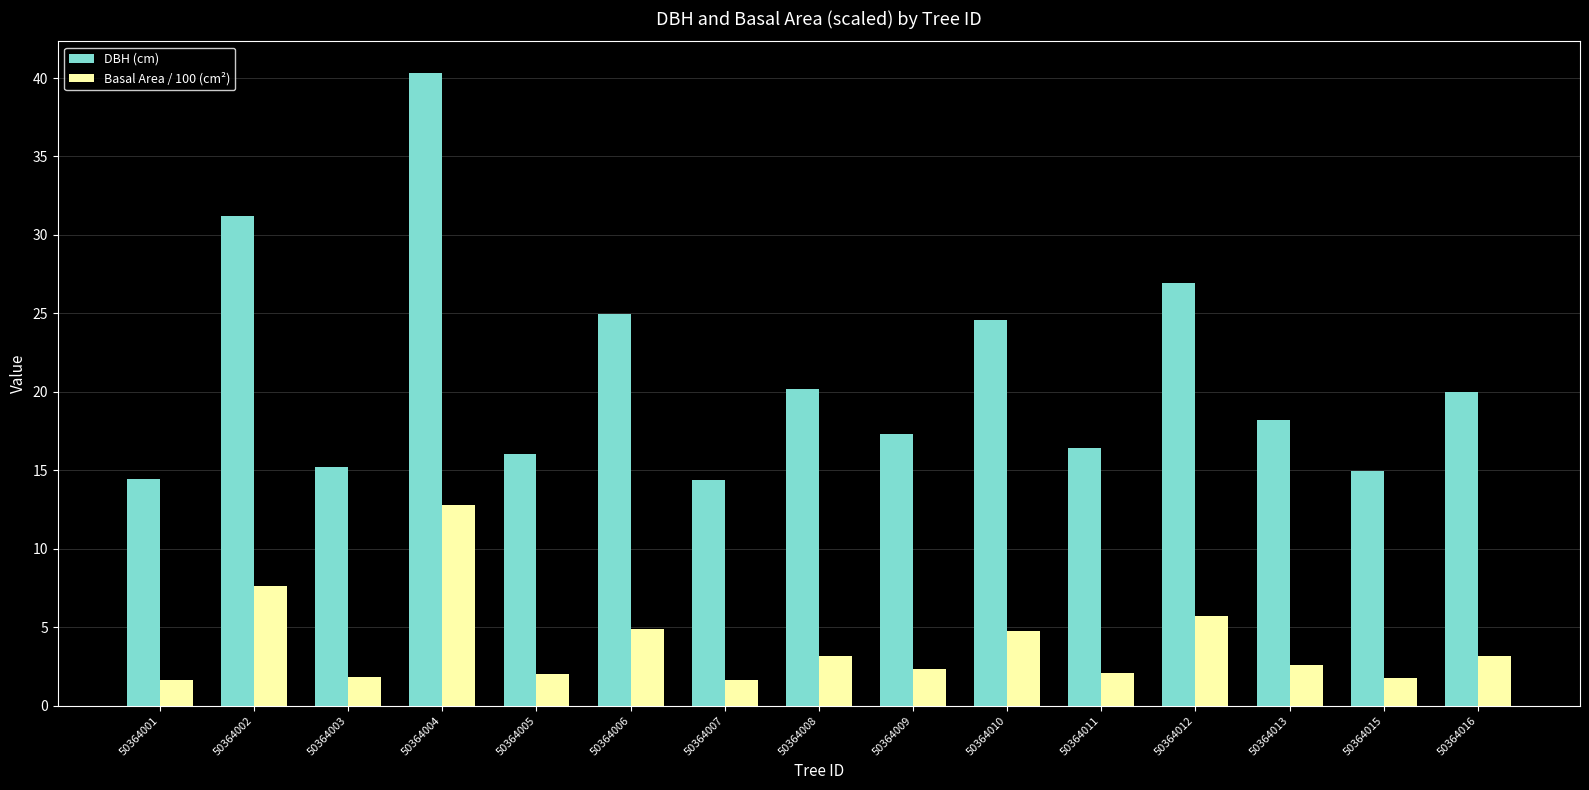

Is it true that Basal Area / 100 (cm²) equals 2.4 at 50364009?

True